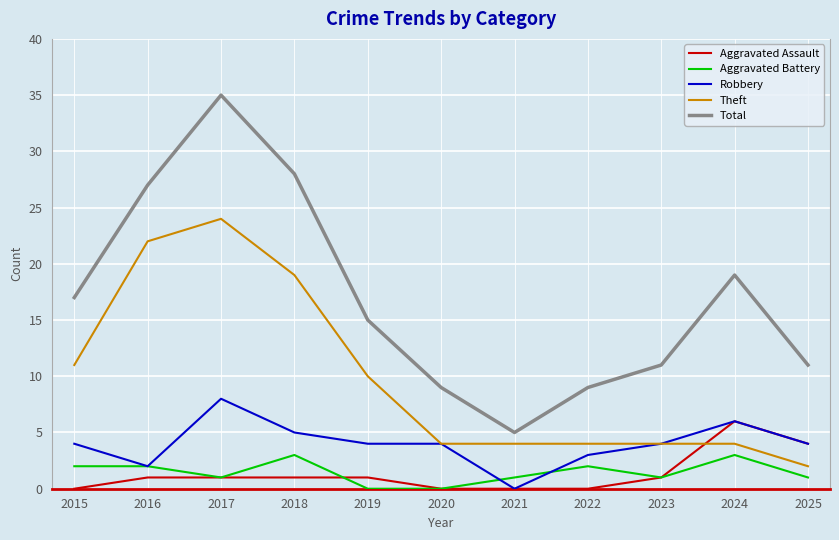

Between 2022 and 2024, which series saw the biggest shift?

Total